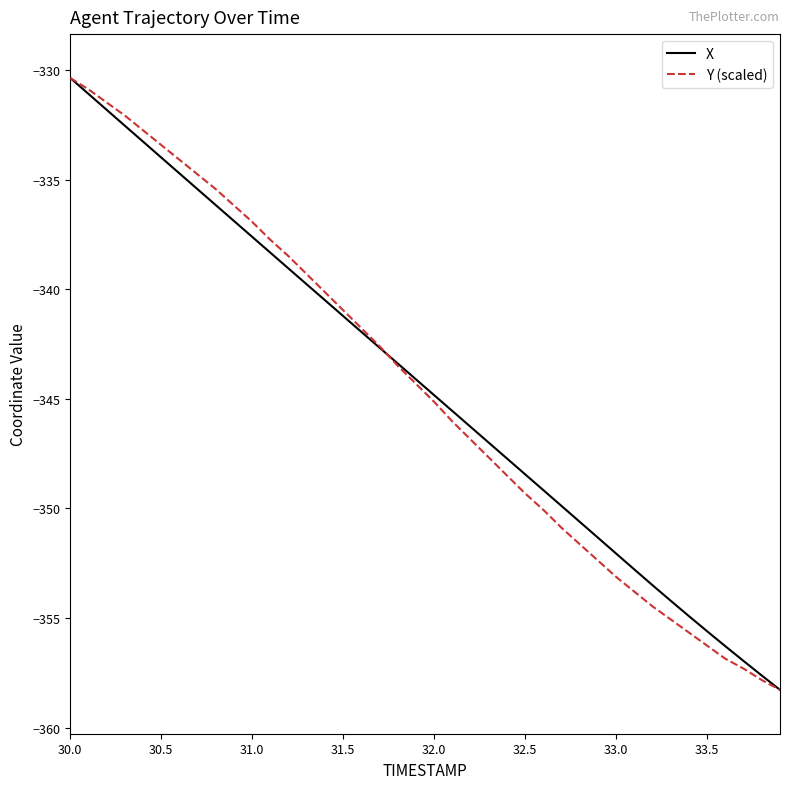

What is the smallest value displayed?

-358.3